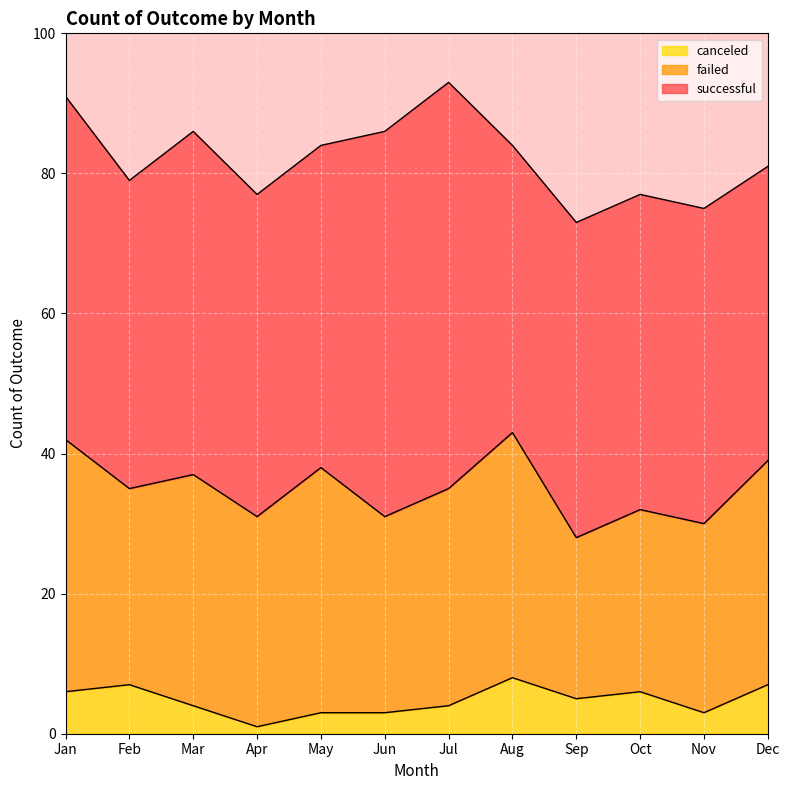

True or false: failed and canceled intersect in this chart.

False